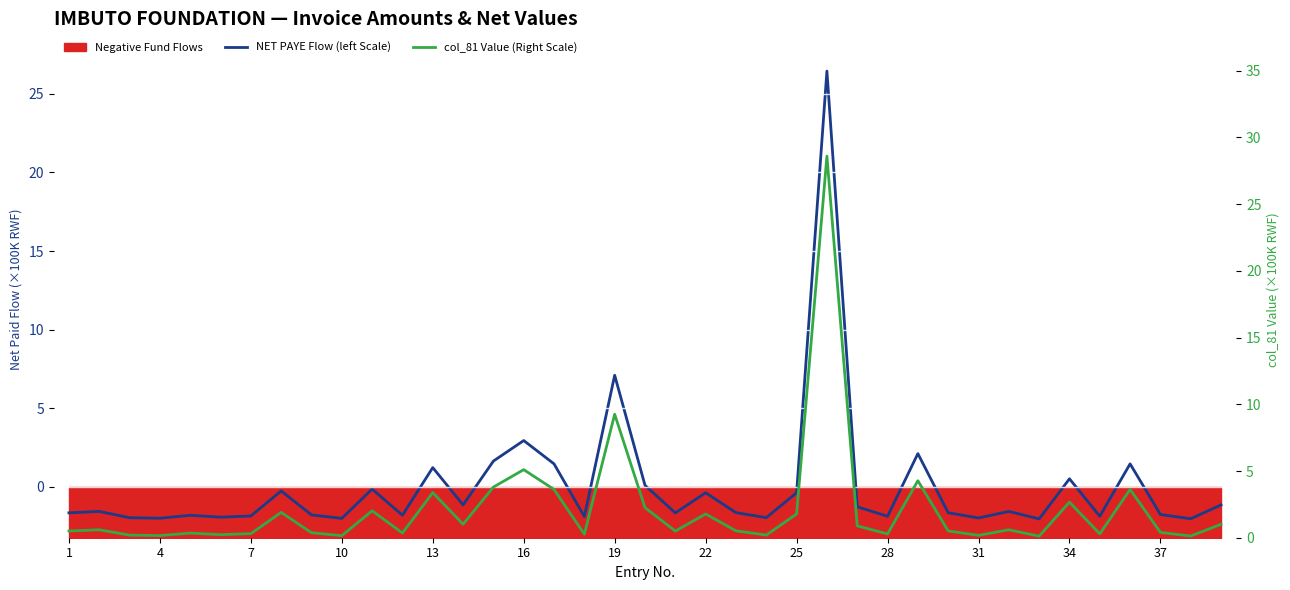

True or false: NET PAYE Flow (left Scale) has a value of -0.7 at 25.

False